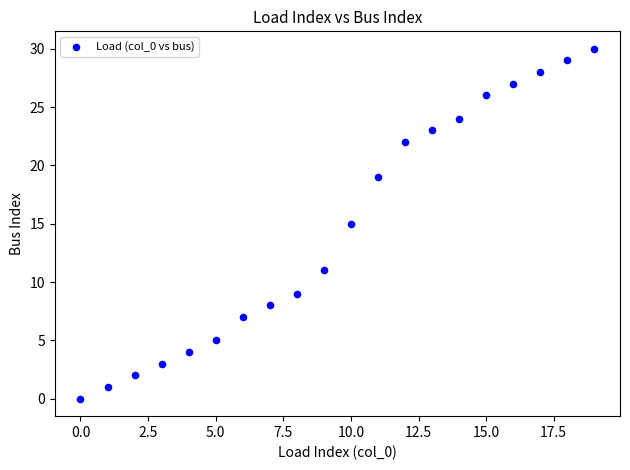

What is the range of Y values (max minus min)?

30